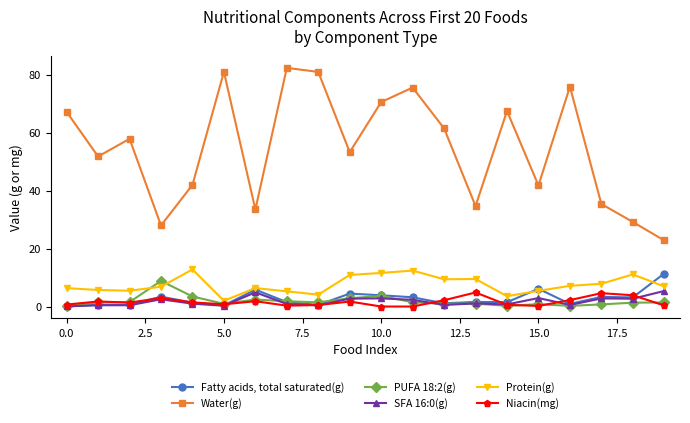

True or false: Water(g) and Protein(g) intersect in this chart.

False